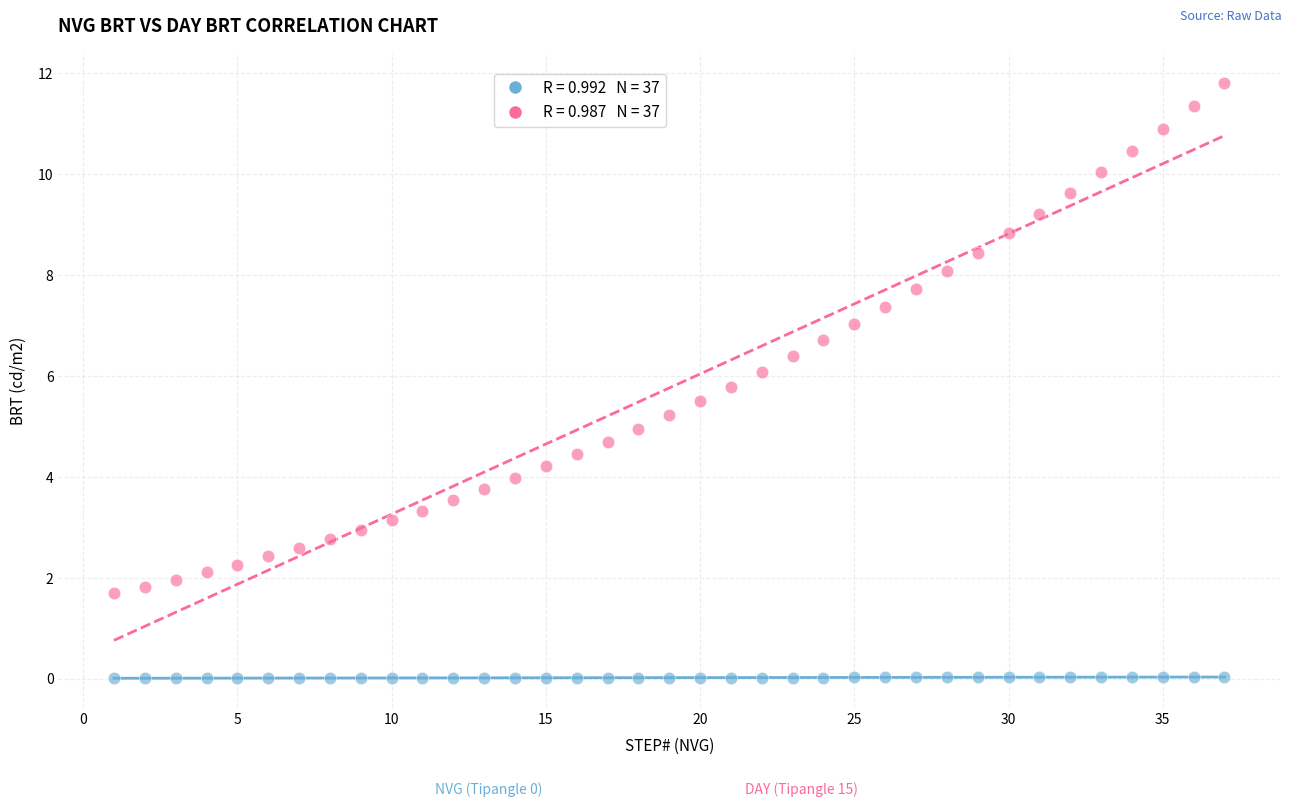

Across all data points, what is the range of Y values (max minus min)?

11.8